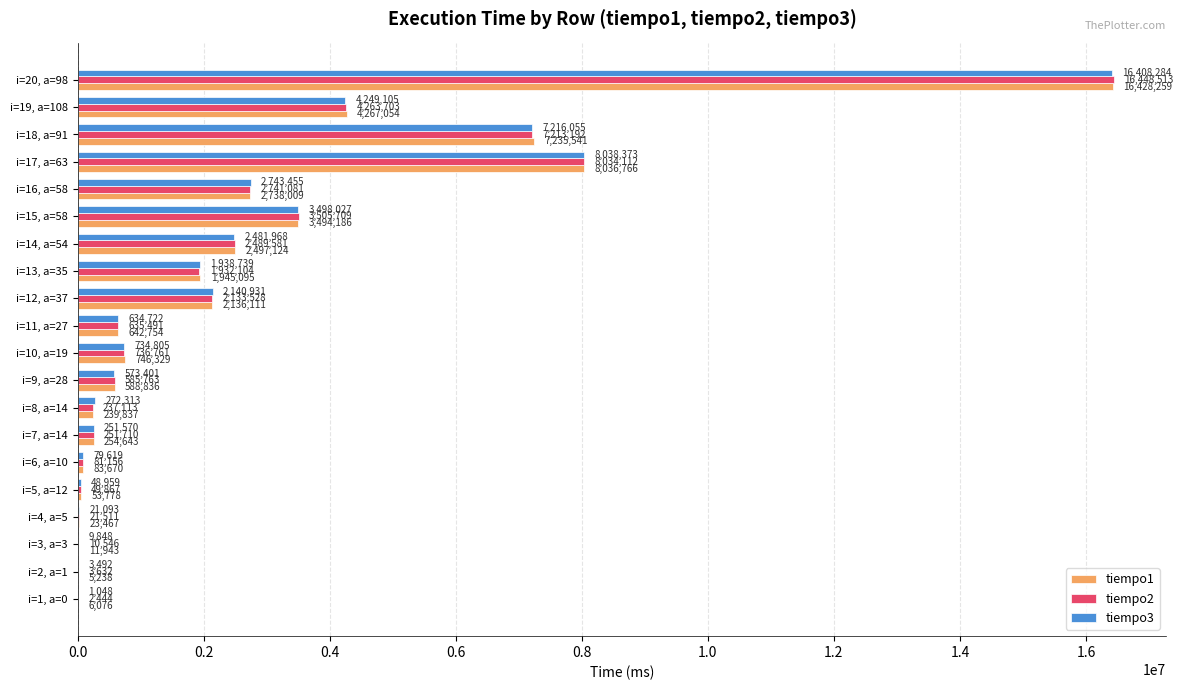

What is the maximum value for tiempo3?

16408284